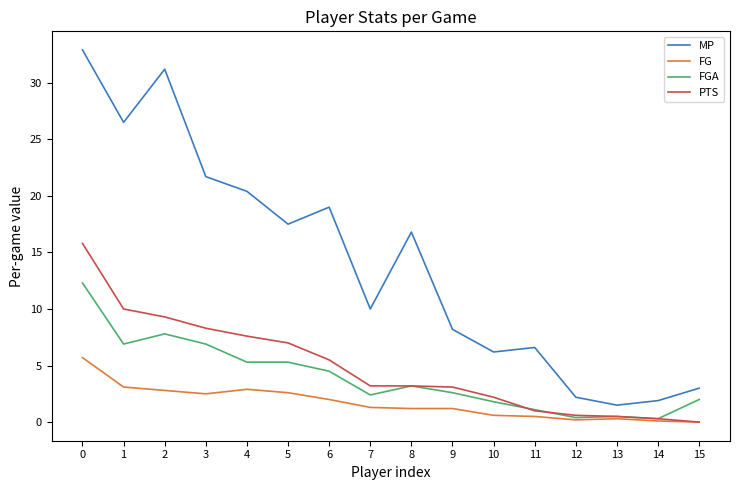

What is the total value across all series at 0?

66.7